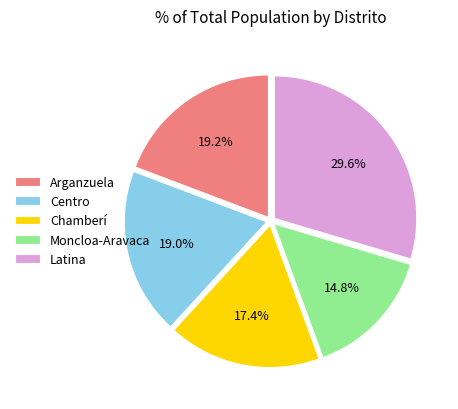

The Moncloa-Aravaca slice represents 15% of the pie. True or false?

True